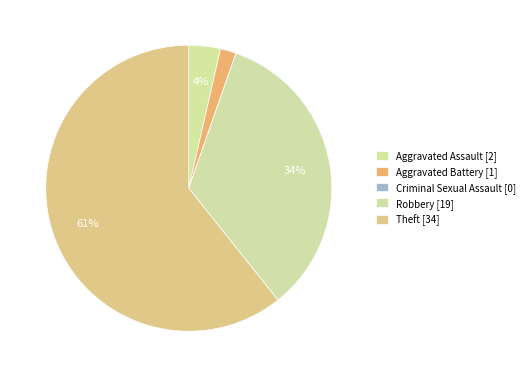

Which slice represents more than half of the pie?

Theft